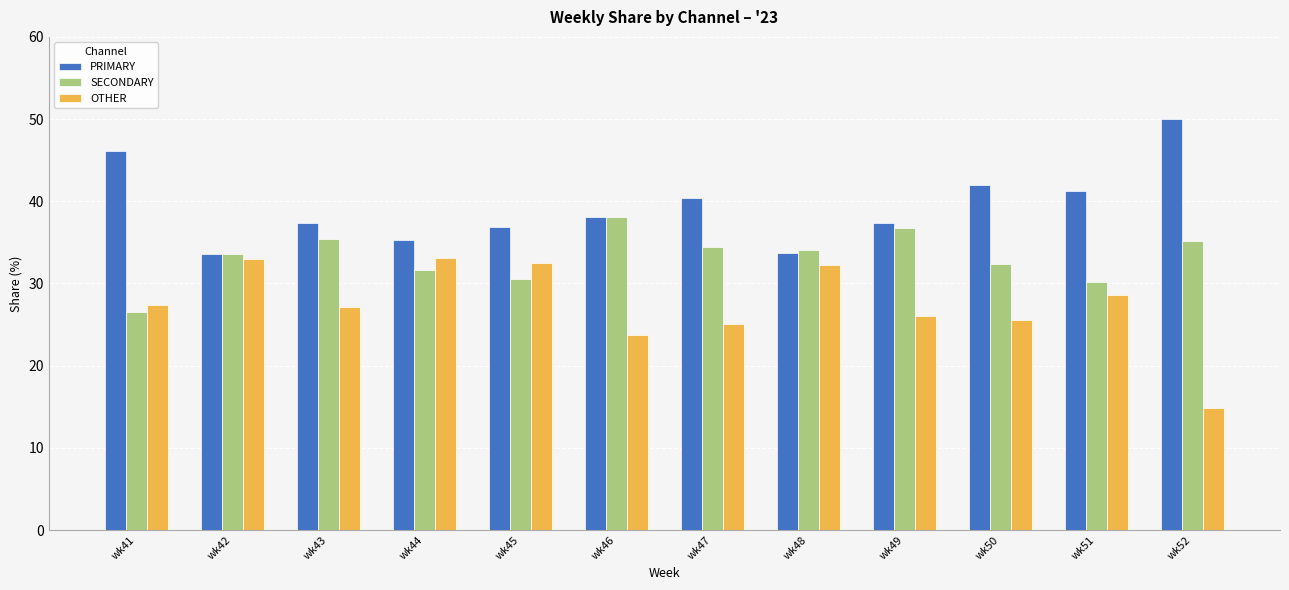

Between wk41 and wk52, which series saw the biggest shift?

OTHER